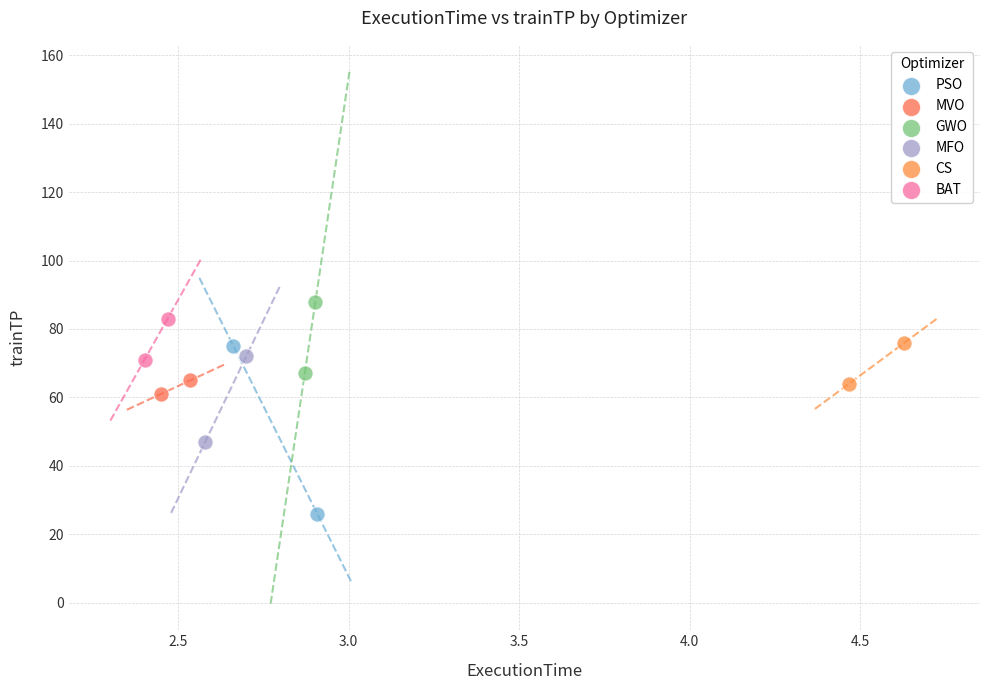

Which series contains the highest Y value?

GWO